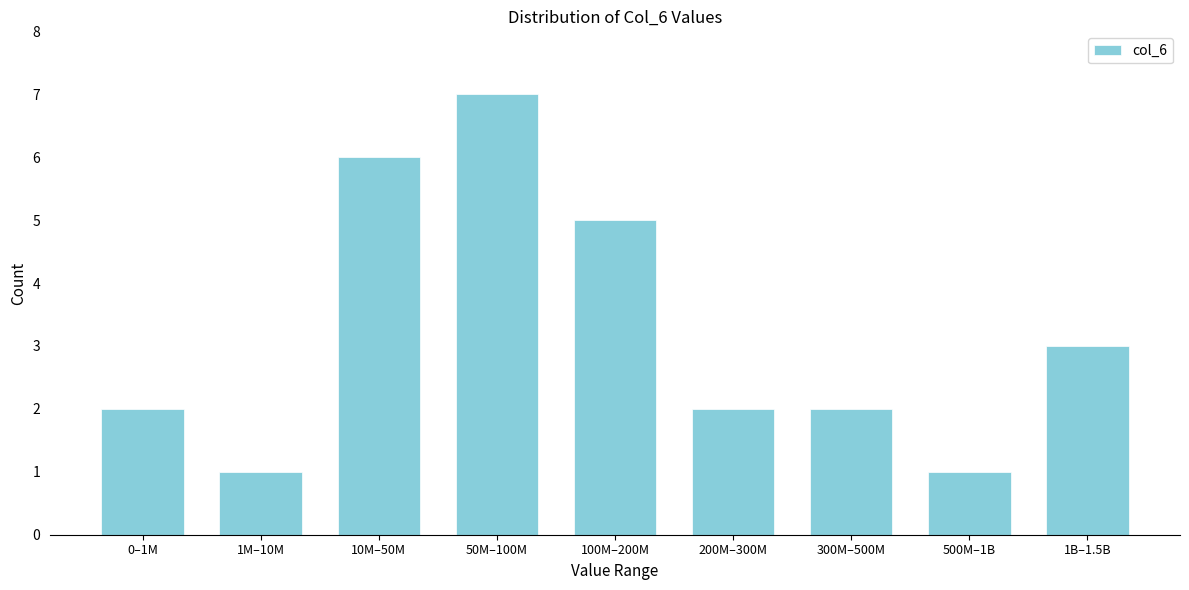

Reading right to left, list all the values displayed in this chart.

1B–1.5B=3	500M–1B=1	300M–500M=2	200M–300M=2	100M–200M=5	50M–100M=7	10M–50M=6	1M–10M=1	0–1M=2